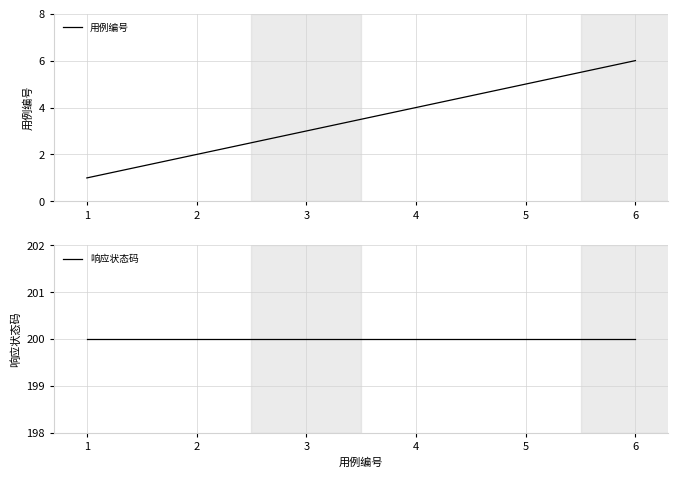

At which category is the sum across all series the highest?

6